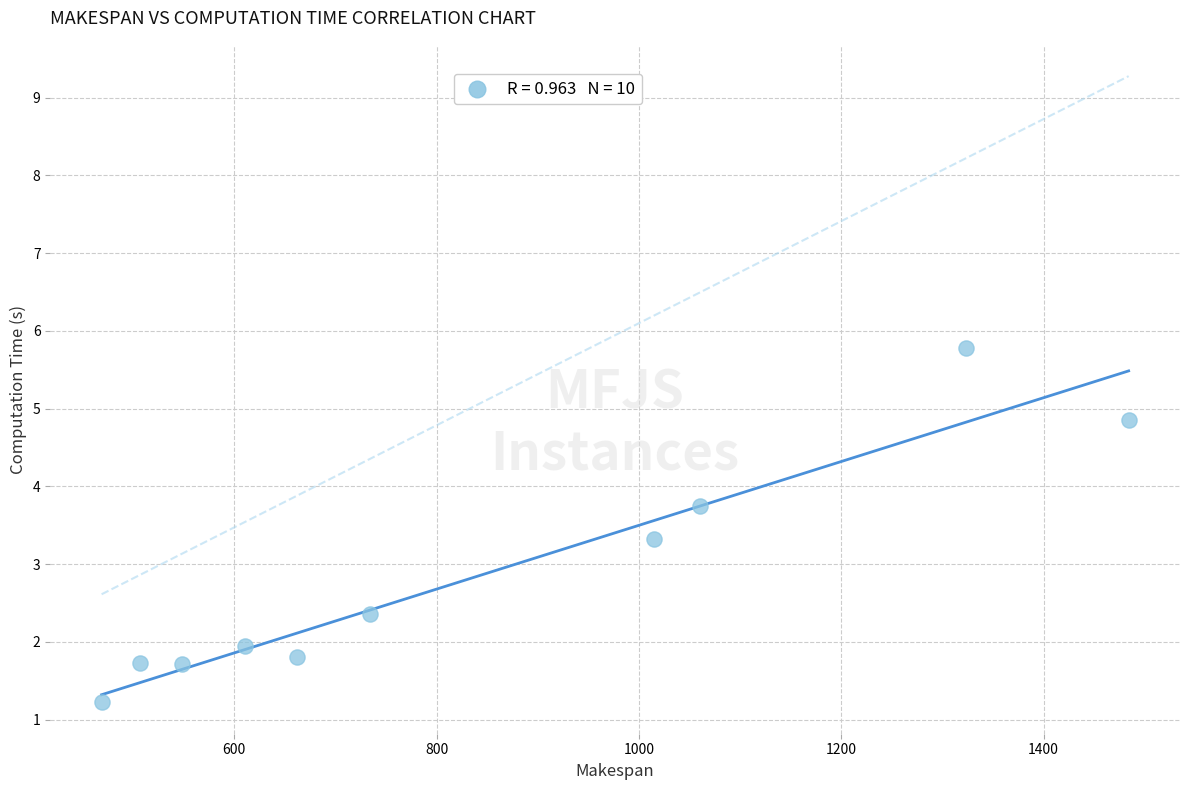

What is the range of Y values (max minus min)?

4.6